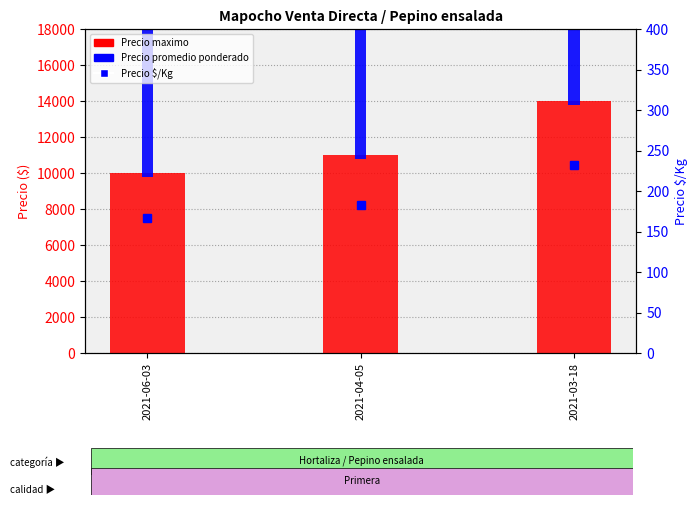

How many distinct data groups are displayed?

3